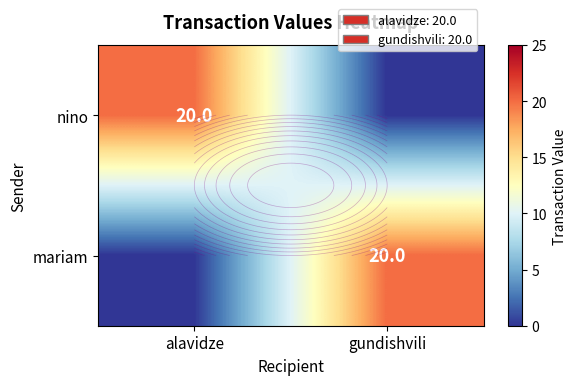

Reading right to left, what are all the values shown in this chart?

row_0: 0	20
row_1: 20	0